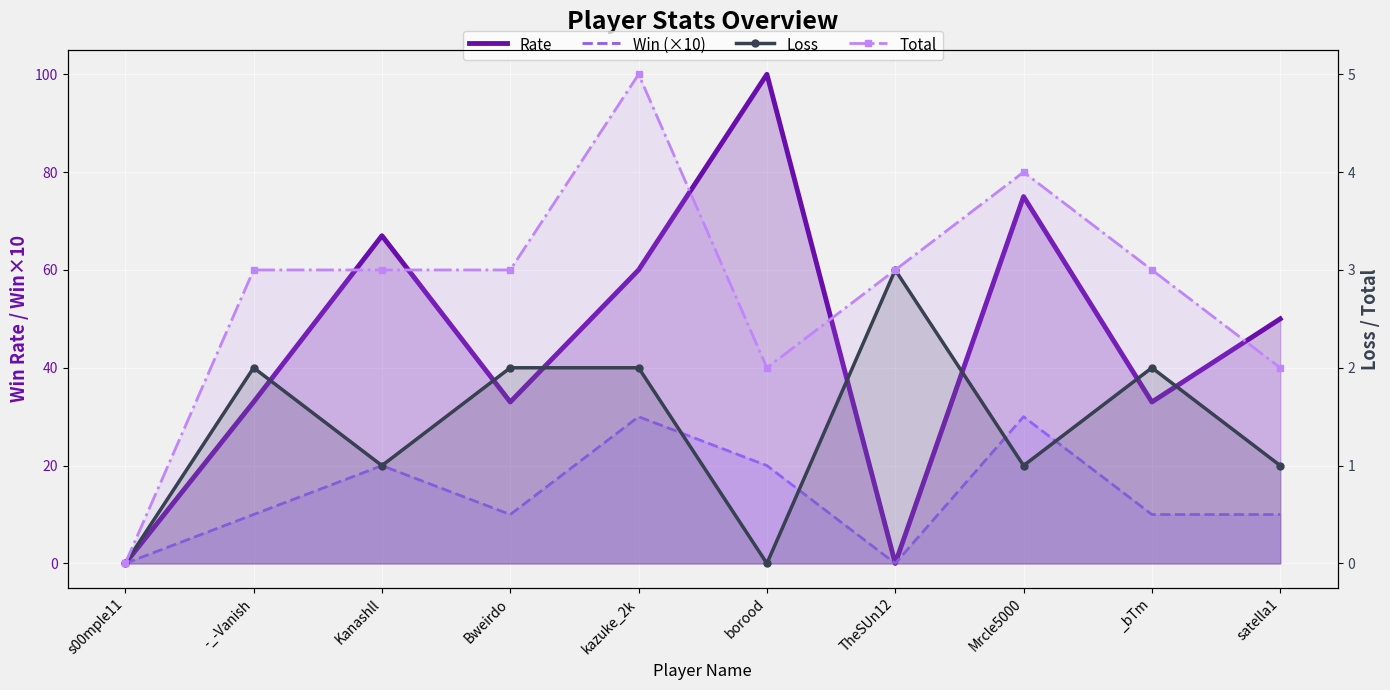

Rank the series by their maximum value, from lowest to highest.

Loss, Total, Win (×10), Rate